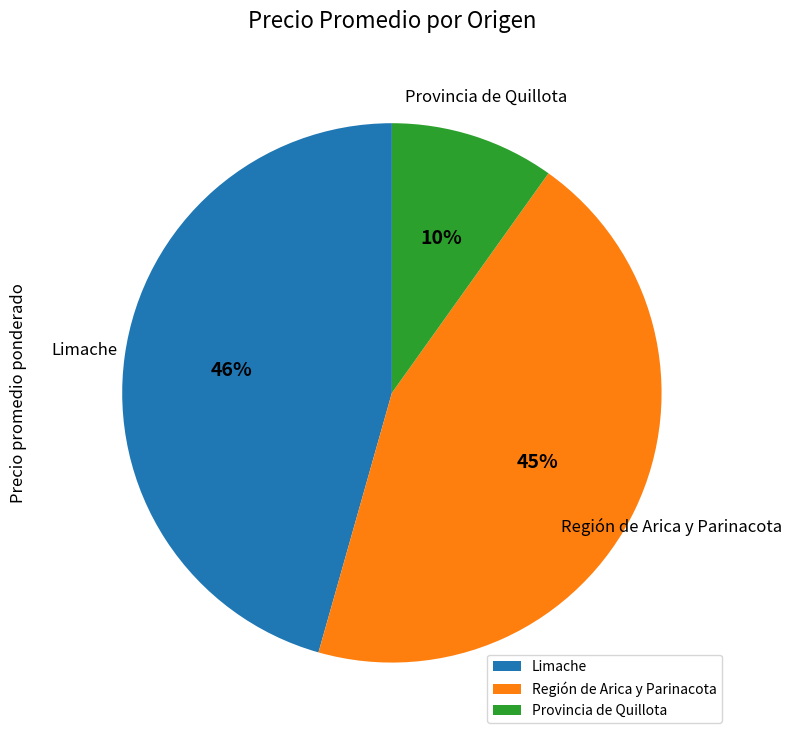

Rank the categories by value from highest to lowest.

Limache, Región de Arica y Parinacota, Provincia de Quillota